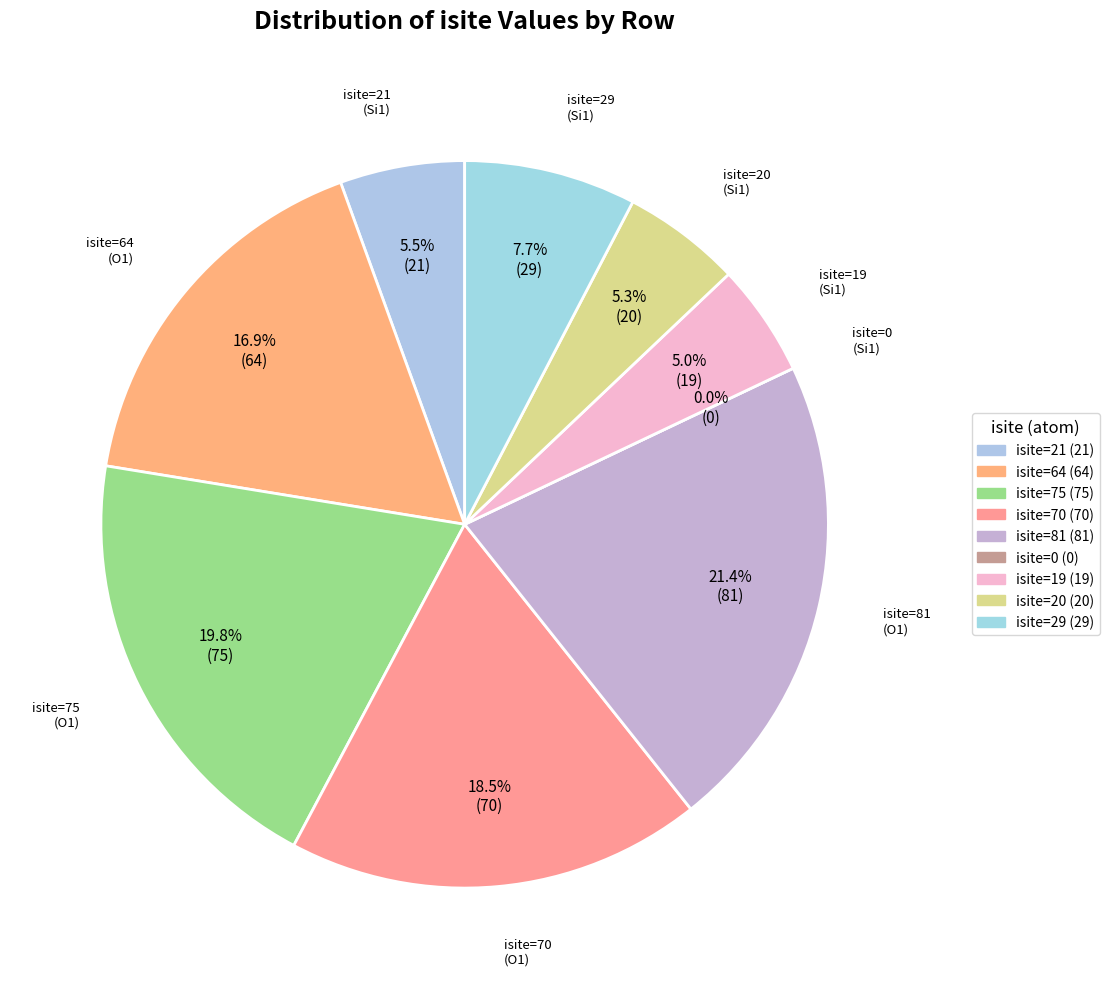

Rank the categories by value from highest to lowest.

Row 4 (O1,isite=81), Row 2 (O1,isite=75), Row 3 (O1,isite=70), Row 1 (O1,isite=64), Row 8 (Si1,isite=29), Row 0 (Si1,isite=21), Row 7 (Si1,isite=20), Row 6 (Si1,isite=19), Row 5 (Si1,isite=0)